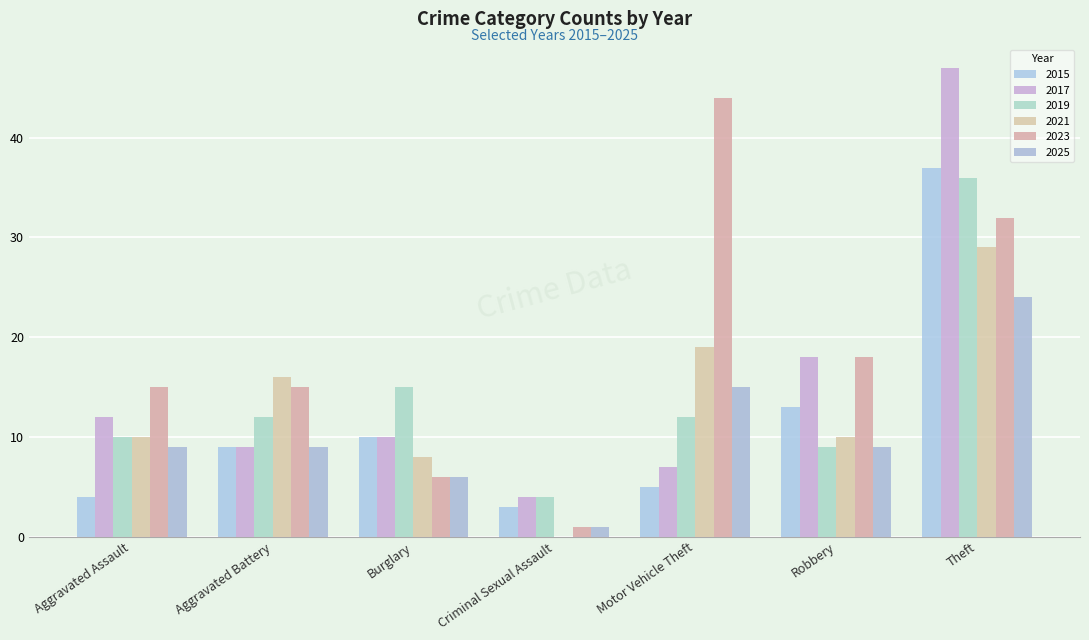

Which series has the widest spread of values?

2017